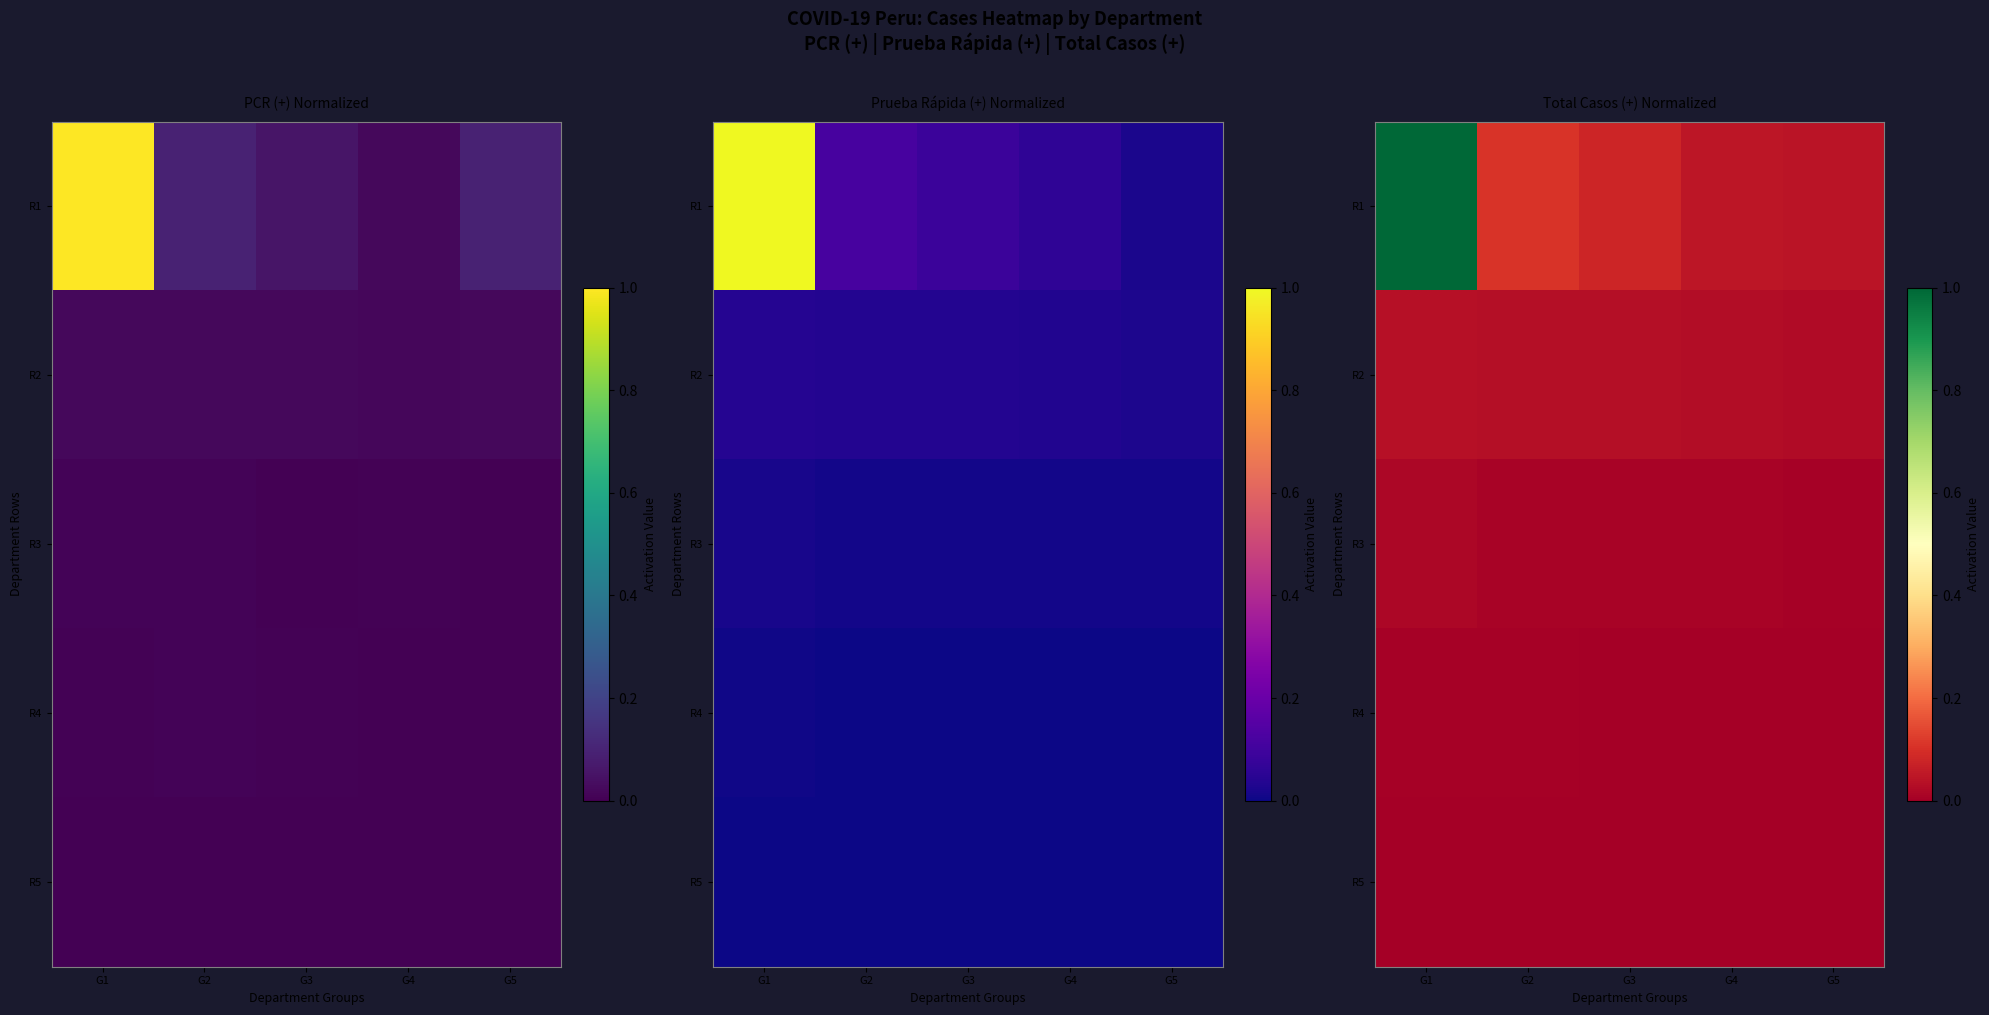

List the labels in order of R5 value, largest first.

G1, G2, G3, G4, G5